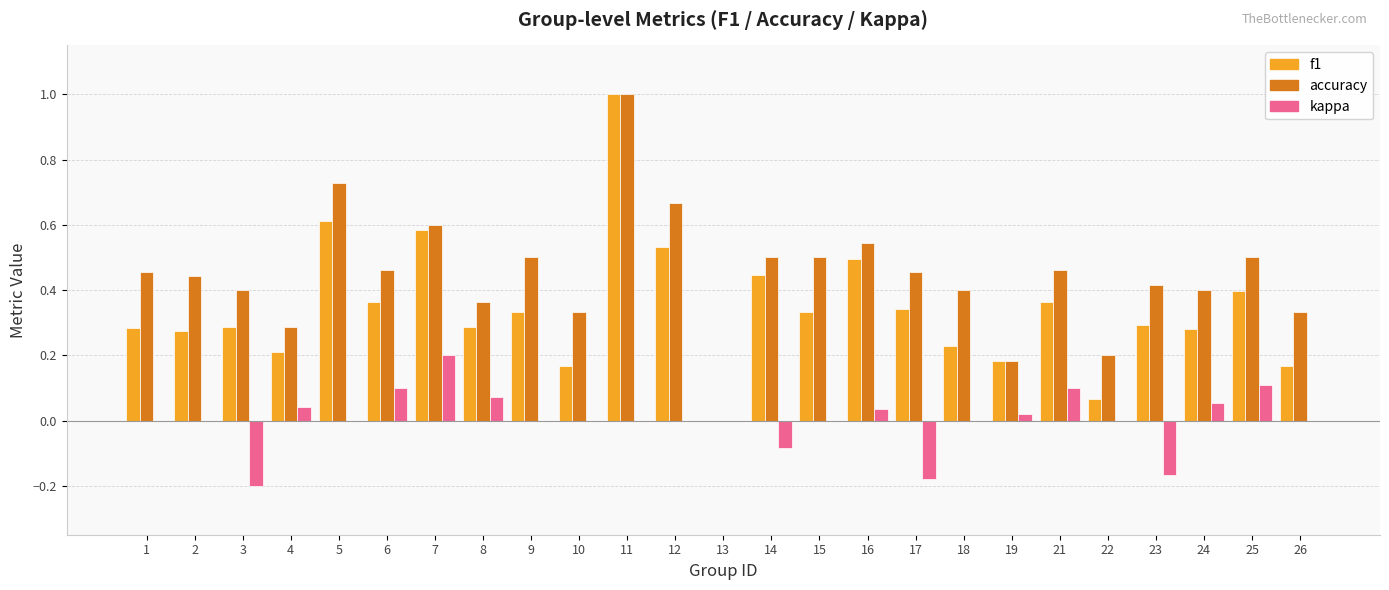

How many distinct data groups are displayed?

3